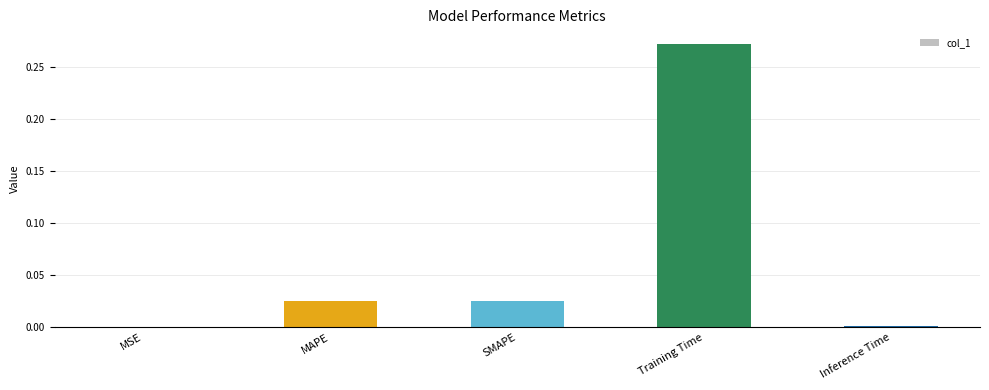

Are the bars grouped side by side (vs. stacked)?

No